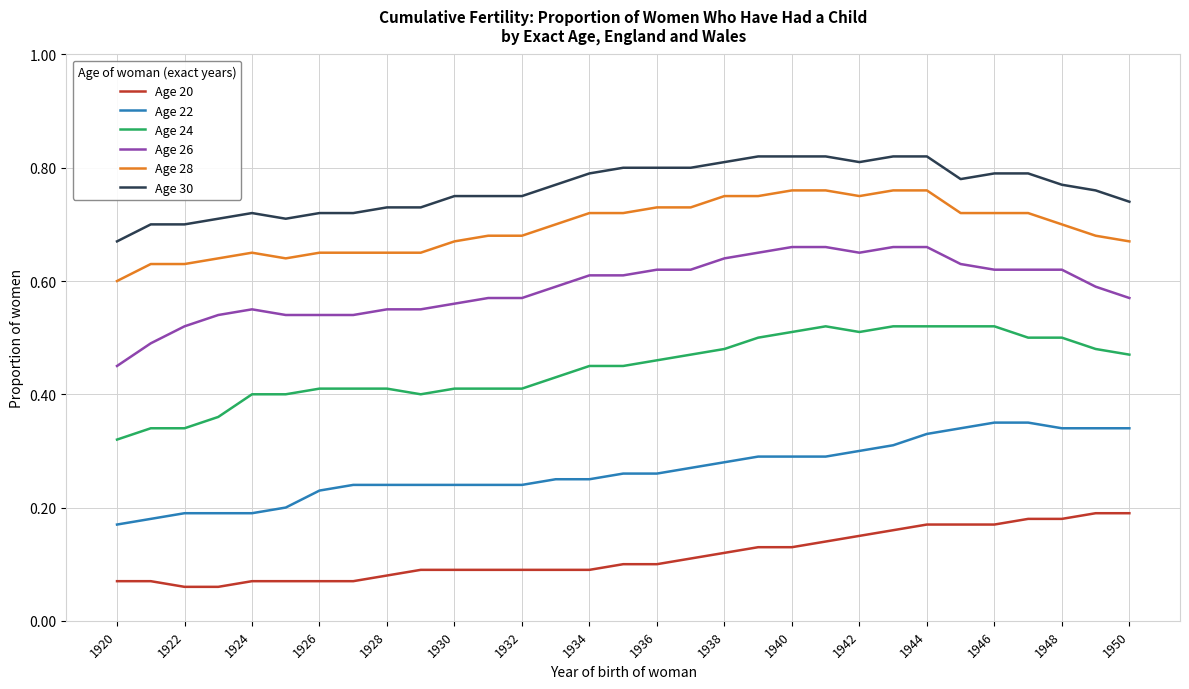

True or false: Age 20 and Age 30 cross at least once.

False